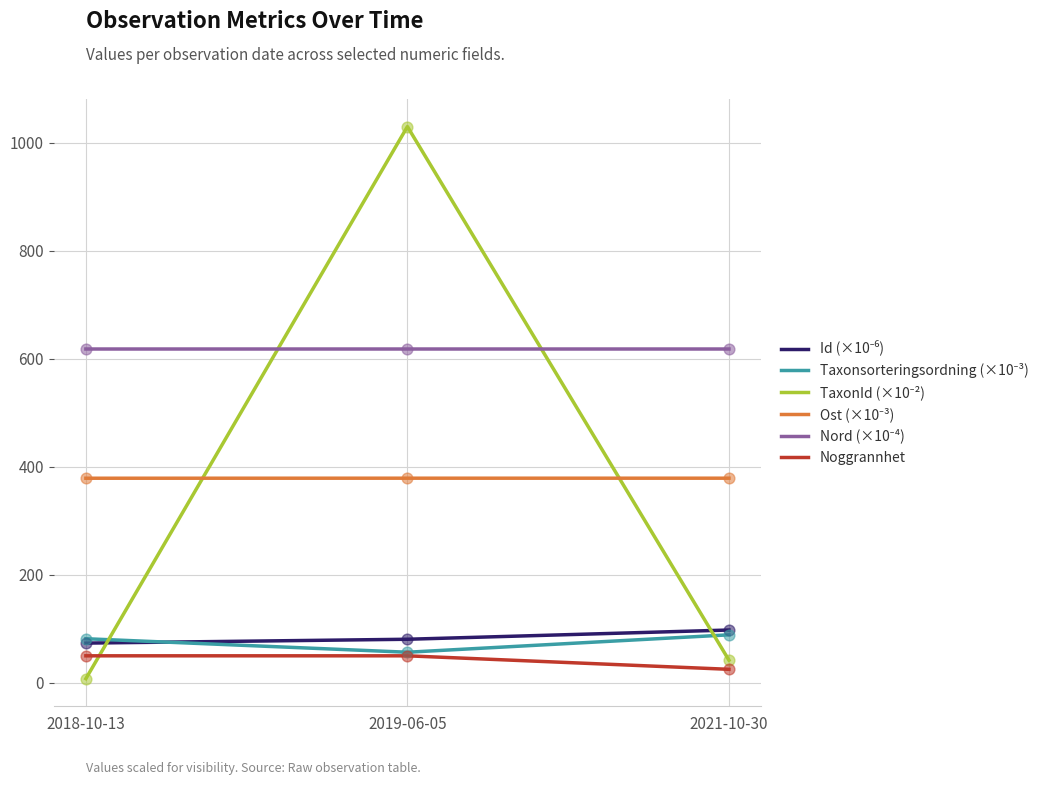

Which category has the highest value across all series?

2019-06-05